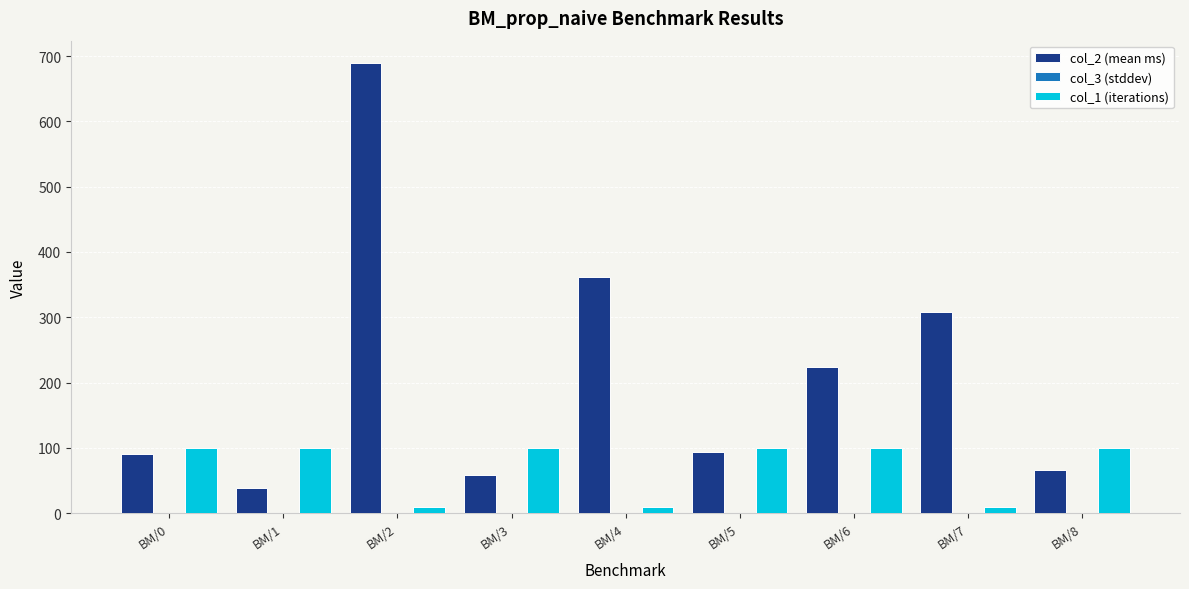

What is the sum of all col_1 (iterations) values?

630.0